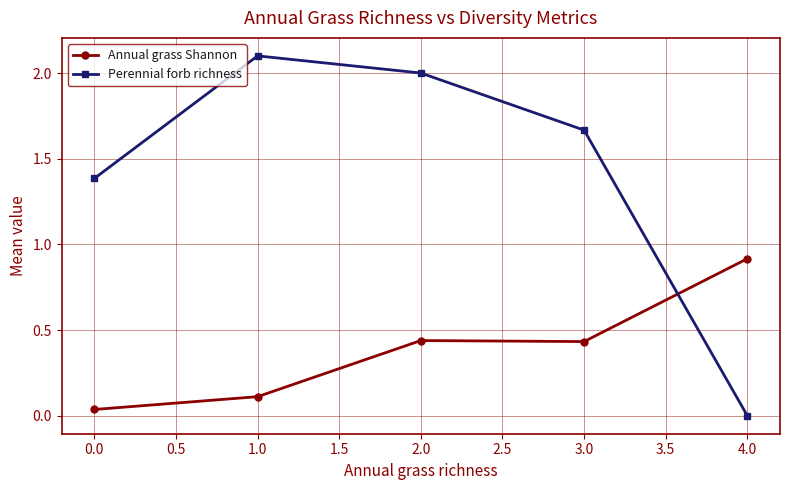

Which category has the lowest value across all series?

4.0